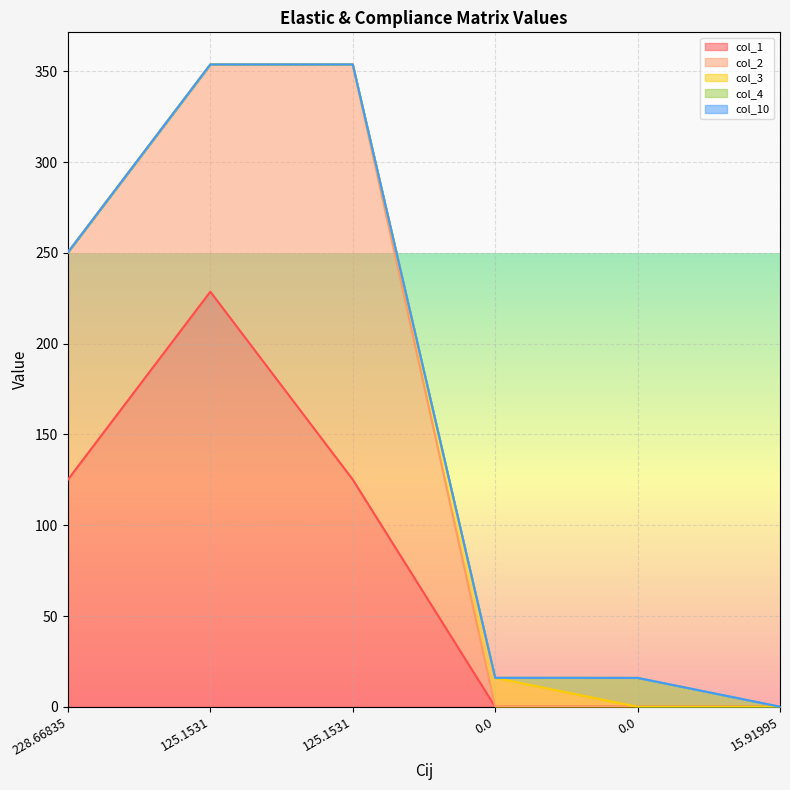

Reading right to left, list all the values displayed in this chart.

col_1: 0.0	0.0	0.0	125.2	228.7	125.2
col_2: 0.0	0.0	0.0	228.7	125.2	125.2
col_3: 0.0	0.0	15.9	0.0	0.0	0.0
col_4: 0.0	15.9	0.0	0.0	0.0	0.0
col_10: 0.1	0.0	0.1	0.0	0.0	0.0